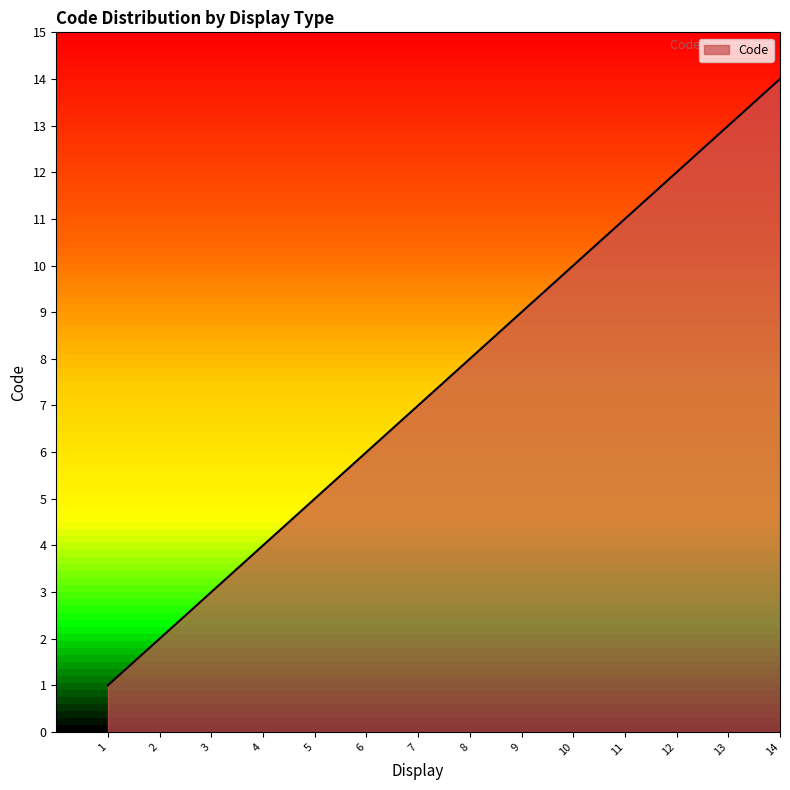

What is the difference between the maximum and minimum values?

13